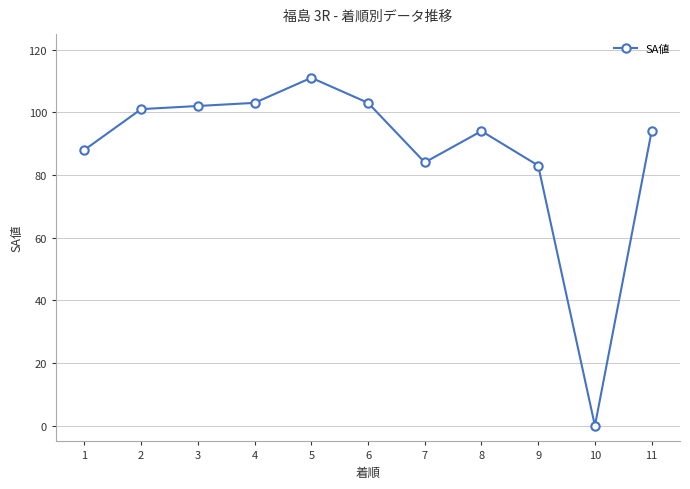

Between 11 and 1, which is larger?

11